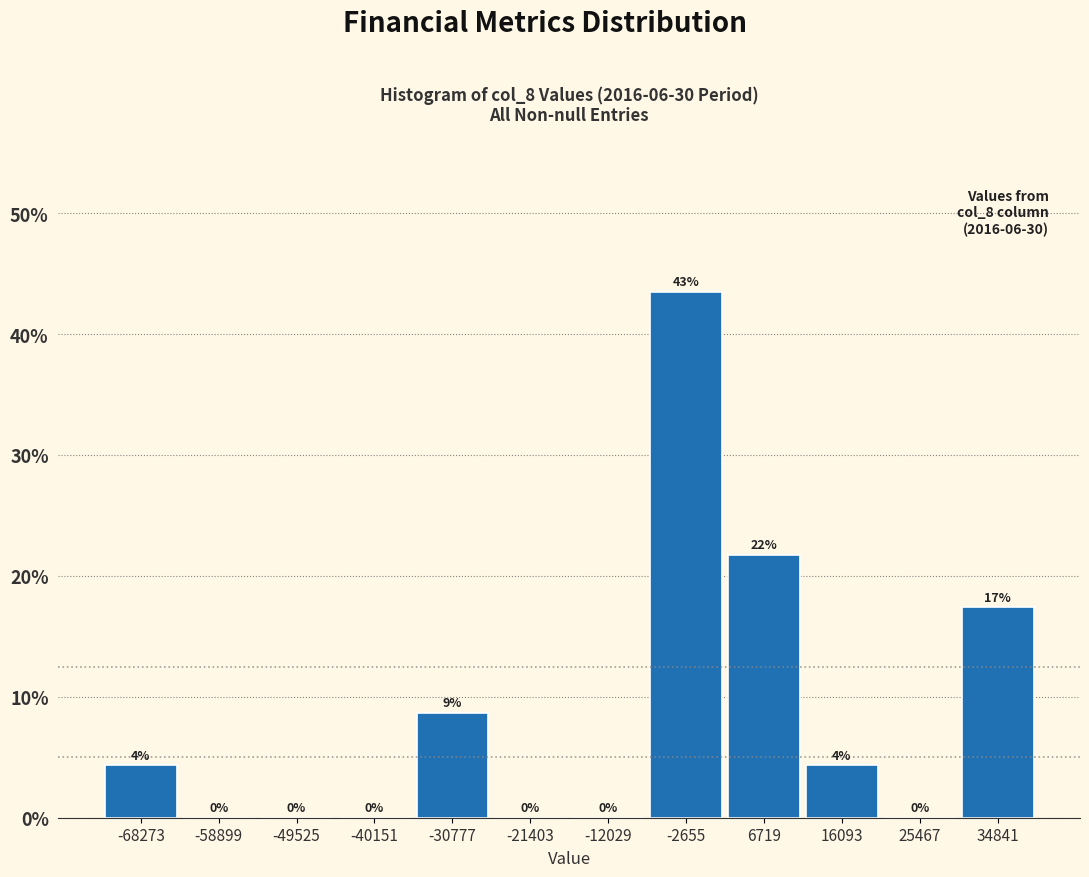

Which range on the x-axis has the tallest bar?

-7000 to 2000